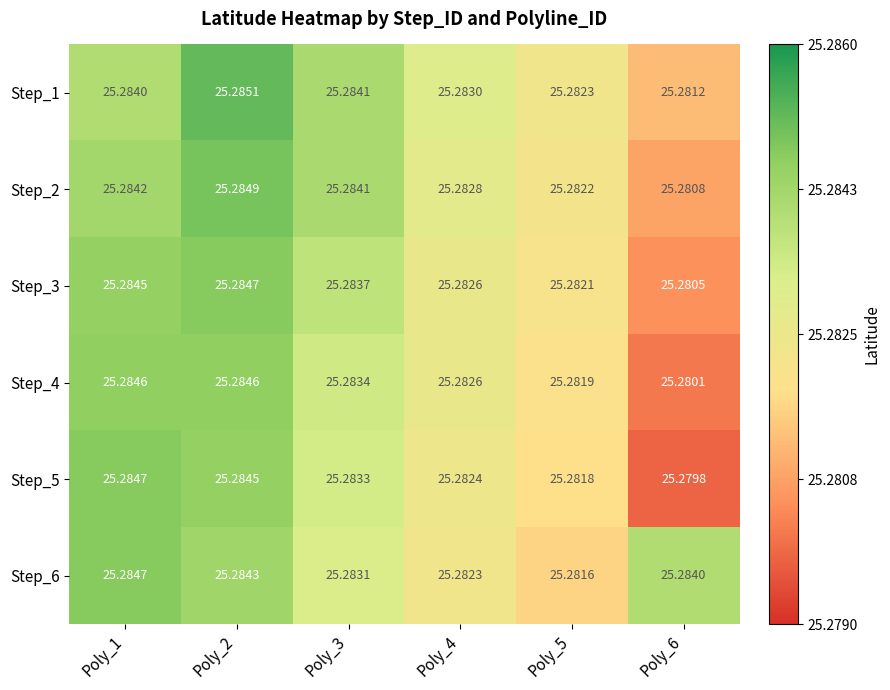

How many categories are shown in the chart?

6